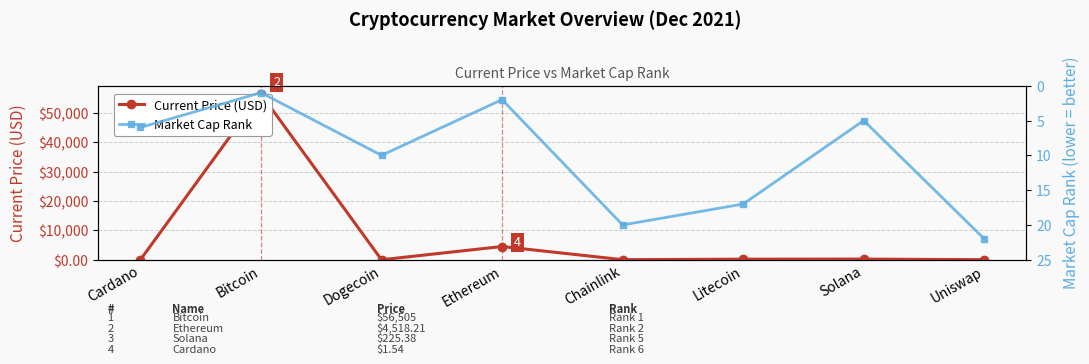

How many distinct data groups are displayed?

2